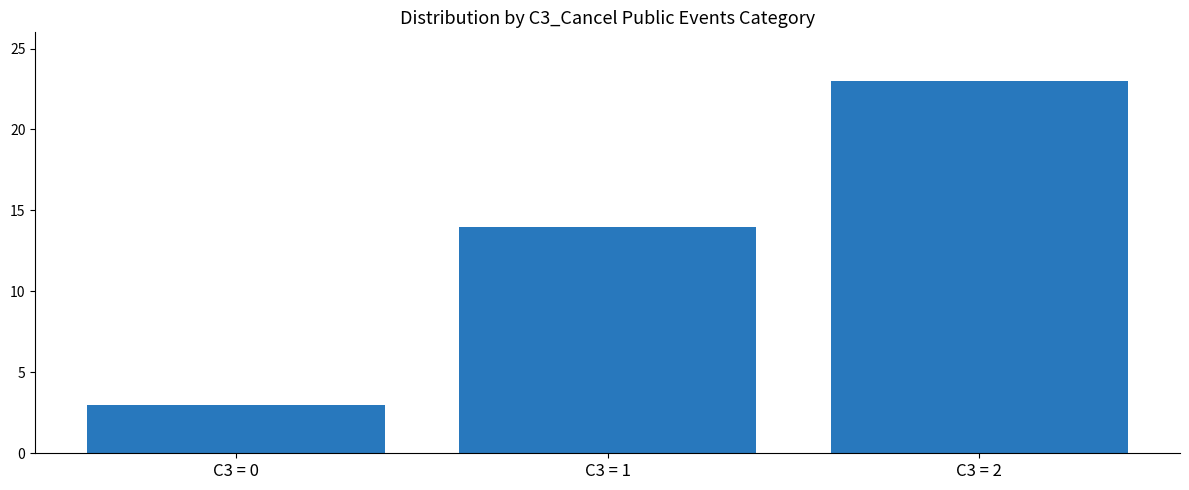

Rank the categories by value from lowest to highest.

C3 = 0, C3 = 1, C3 = 2